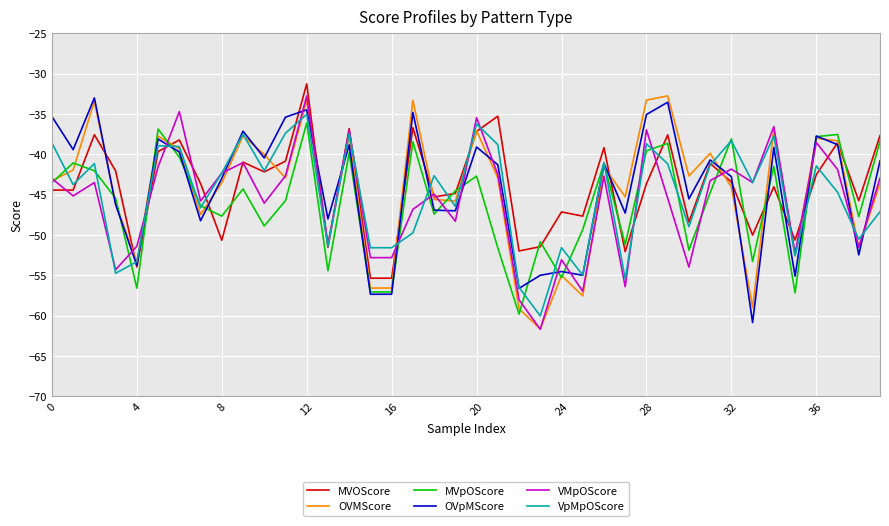

Which series ends up on top after the final intersection of VMpOScore and MVpOScore?

MVpOScore